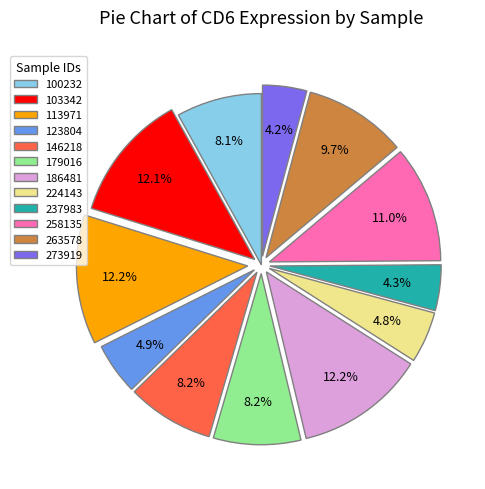

Between 224143 and 146218, which is larger?

146218